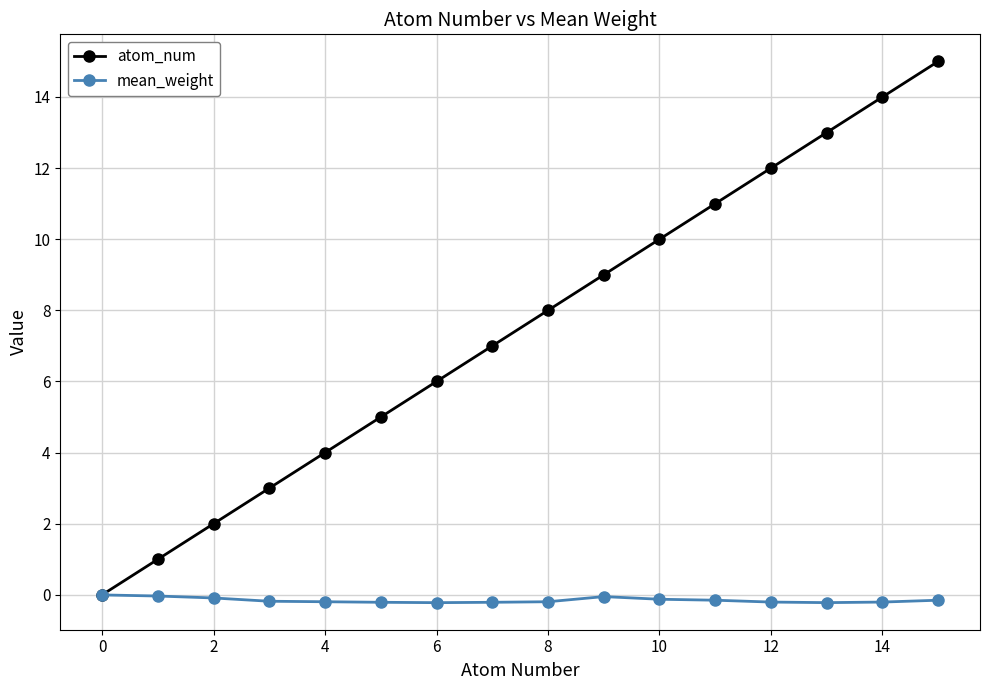

How many series are shown in this chart?

2